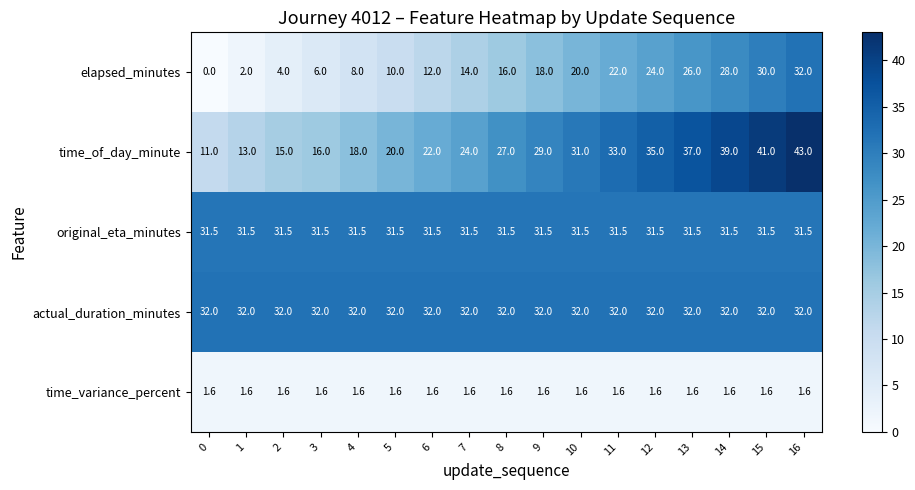

Rank the categories by elapsed_minutes value from lowest to highest.

0, 1, 2, 3, 4, 5, 6, 7, 8, 9, 10, 11, 12, 13, 14, 15, 16